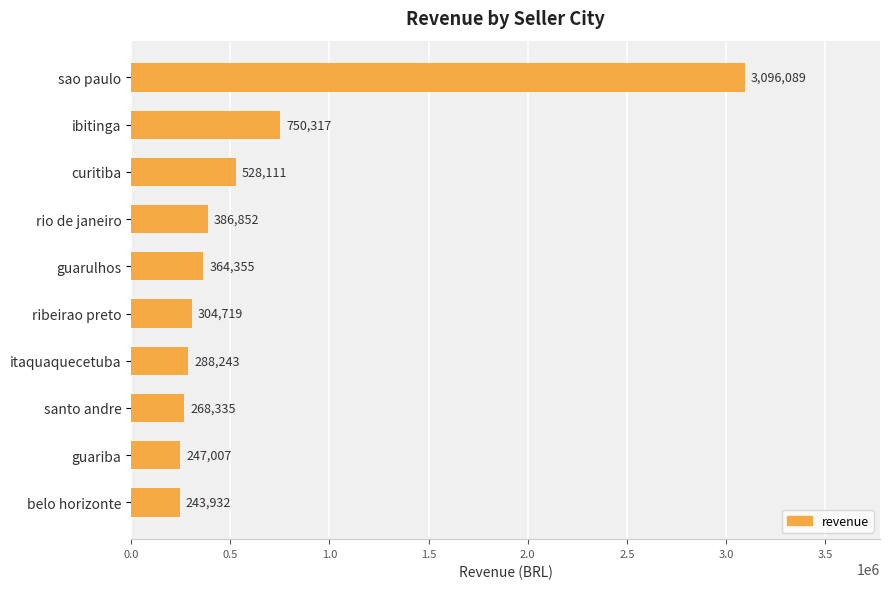

Which has a higher value, sao paulo or itaquaquecetuba?

sao paulo